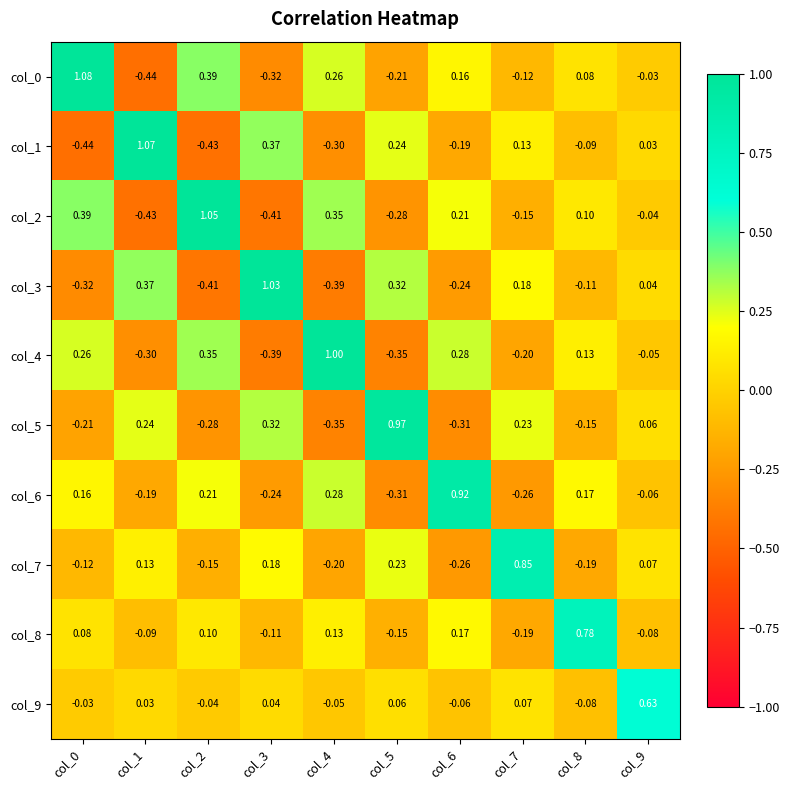

Is the value of col_3 at col_7 greater than the value of col_4 at col_3?

Yes